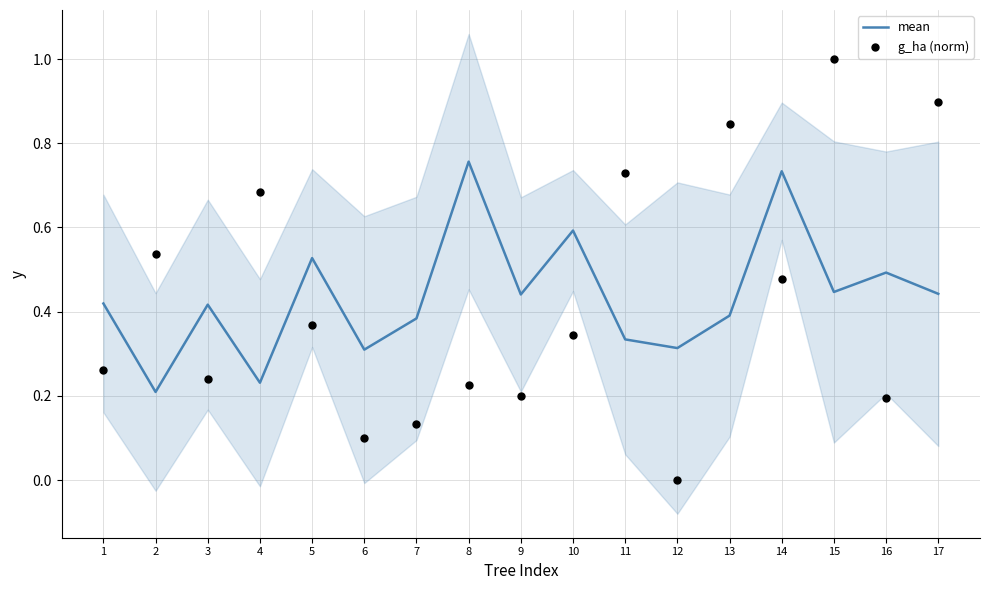

What are all the series names shown in the legend?

mean, g_ha (norm)